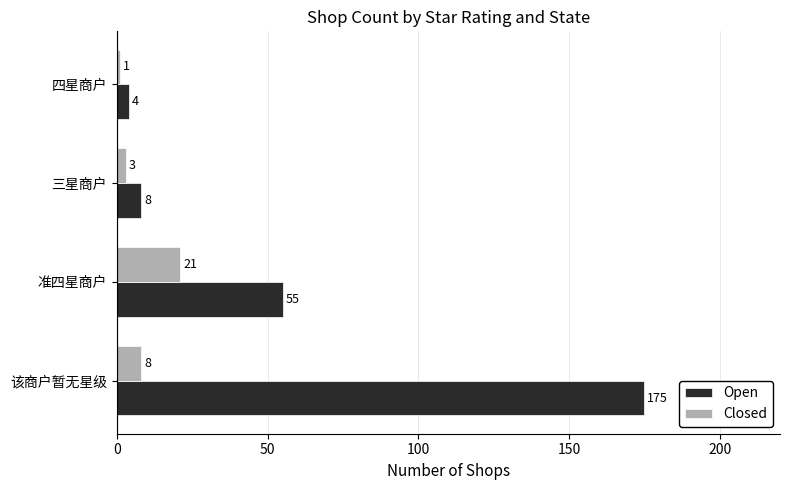

Which series has the widest spread of values?

Open